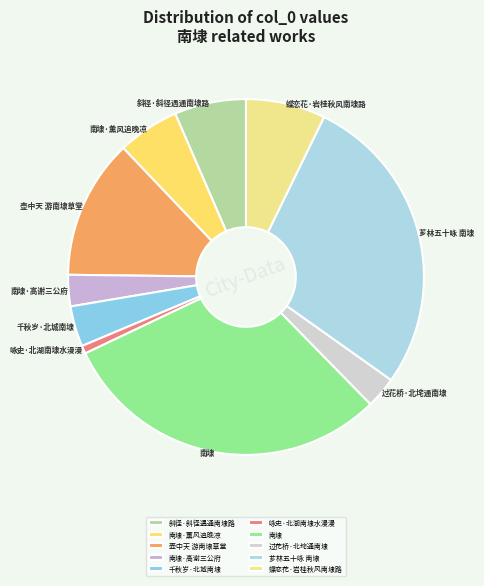

What is the largest slice in the pie chart?

南埭